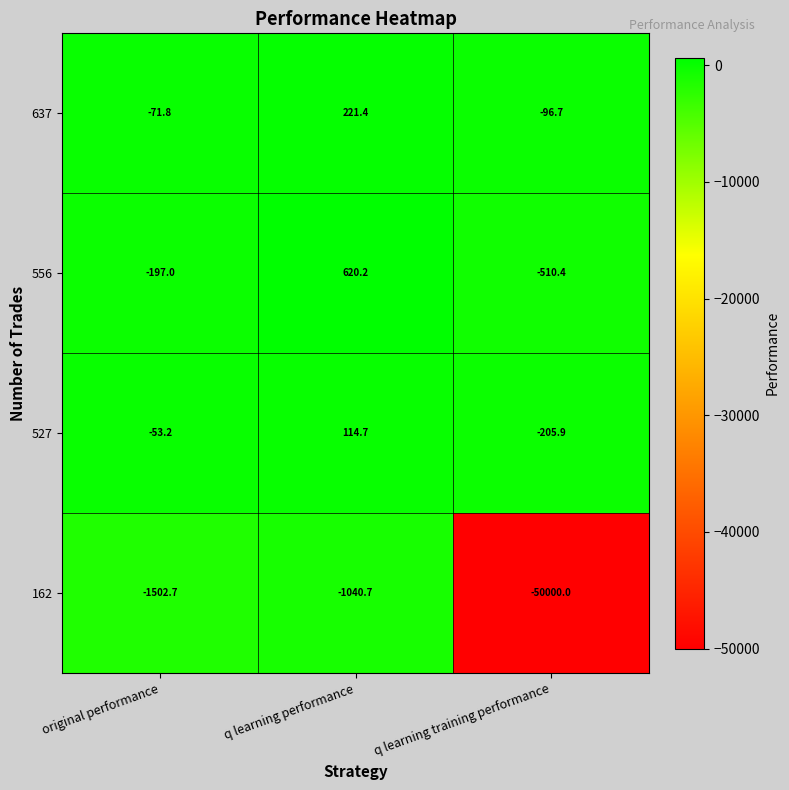

Reading left to right, what are all the values shown in this chart?

637: -71.8	221.4	-96.7
556: -197.0	620.2	-510.4
527: -53.2	114.7	-205.9
162: -1502.7	-1040.7	-50000.0